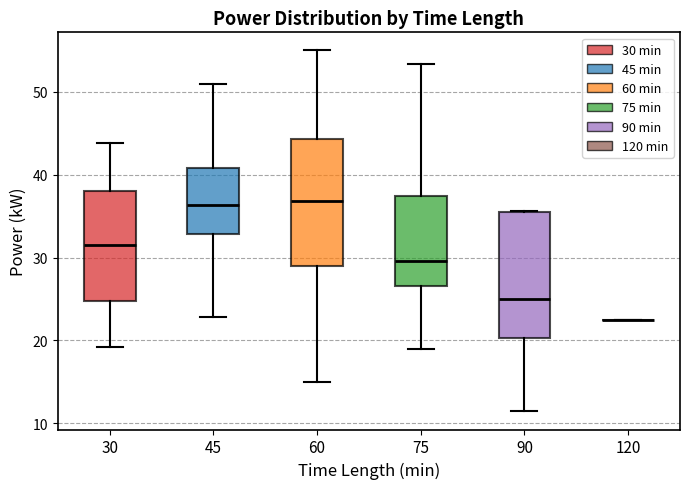

Reading left to right, read every box against the y-axis: the position of its median line, the range the box covers, and the ends of its whiskers. The values are not printed on the chart, so give them approximately, as read against the axis.

30: median 32, box 25 to 38, whiskers 19 to 44
45: median 36, box 33 to 41, whiskers 23 to 51
60: median 37, box 29 to 44, whiskers 15 to 55
75: median 30, box 27 to 37, whiskers 19 to 53
90: median 25, box 20 to 36, whiskers 11 to 36
120: box collapsed to a line at 22, whiskers 22 to 22